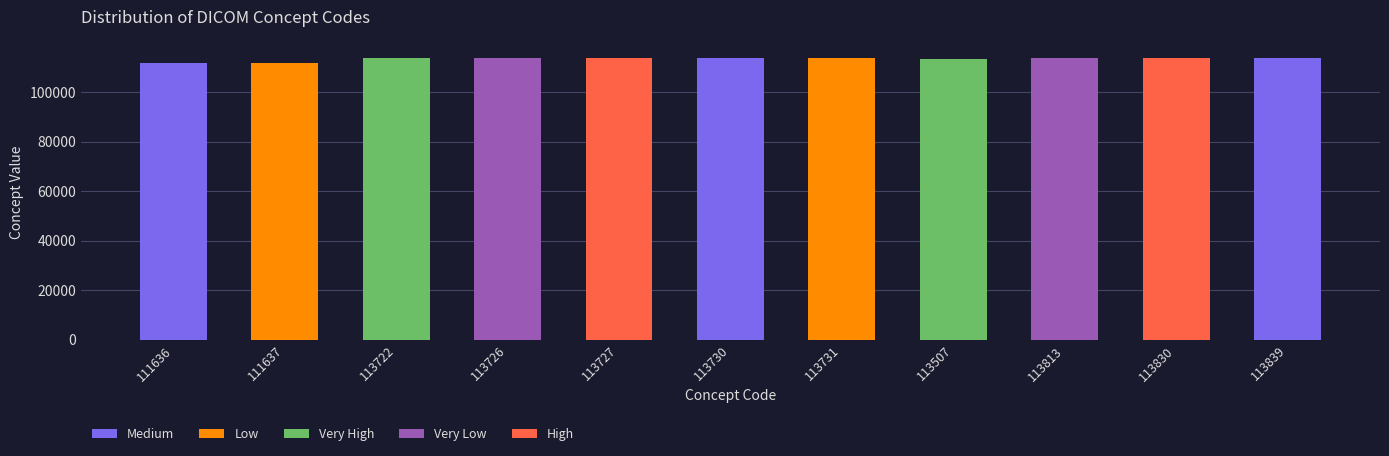

The value at 113839 is 113839. True or false?

True